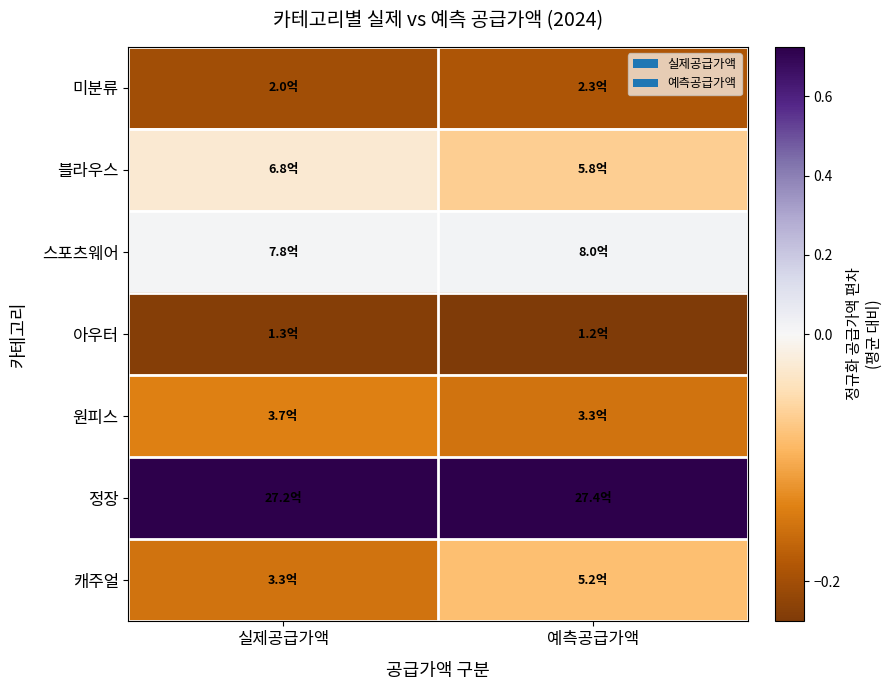

Reading left to right, list all the values displayed in this chart.

미분류: 실제공급가액=-0.2	예측공급가액=-0.2
블라우스: 실제공급가액=-0.0	예측공급가액=-0.1
스포츠웨어: 실제공급가액=0.0	예측공급가액=0.0
아우터: 실제공급가액=-0.2	예측공급가액=-0.2
원피스: 실제공급가액=-0.1	예측공급가액=-0.2
정장: 실제공급가액=0.7	예측공급가액=0.7
캐주얼: 실제공급가액=-0.2	예측공급가액=-0.1